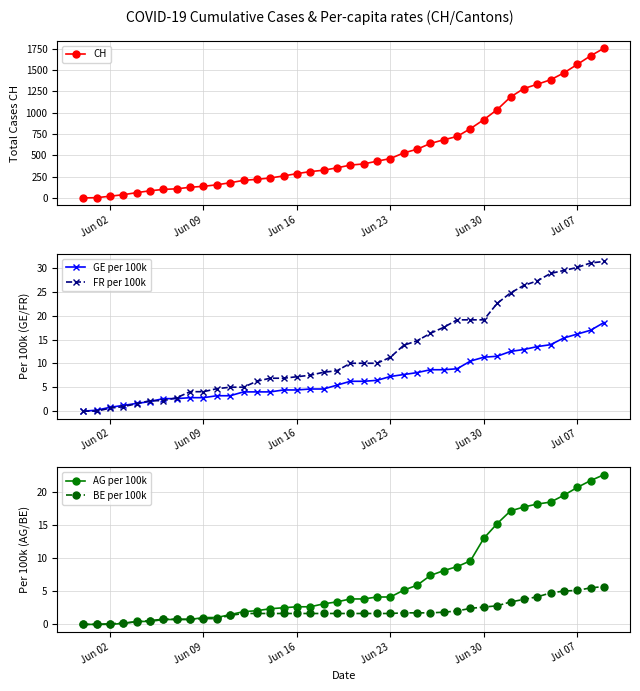

True or false: AG per 100k has more than 0 points higher than both neighbors.

False